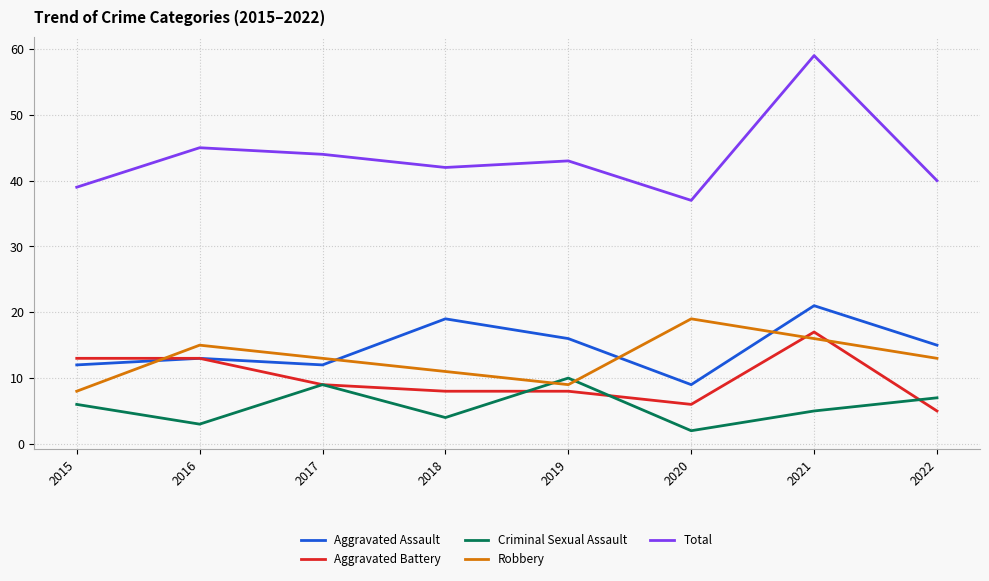

Where is the first local maximum for Aggravated Assault?

2016